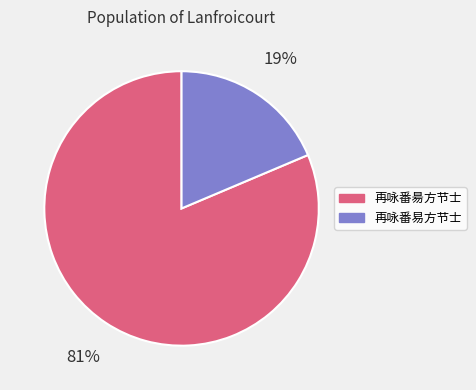

Which slice is the smallest?

再咏番易方节士